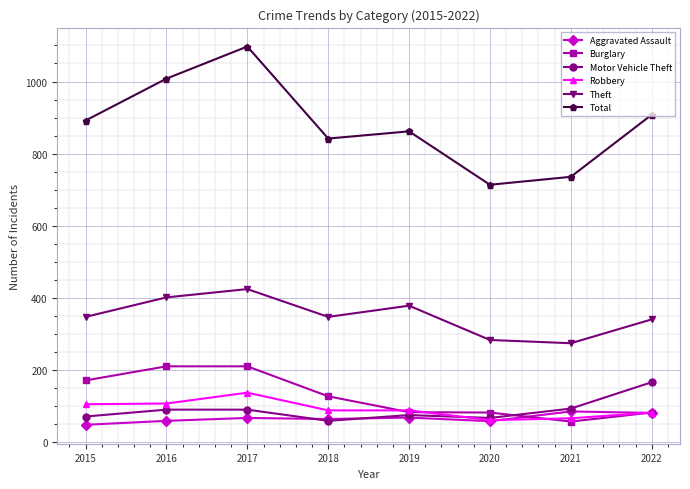

What is the maximum value shown in the chart?

1097